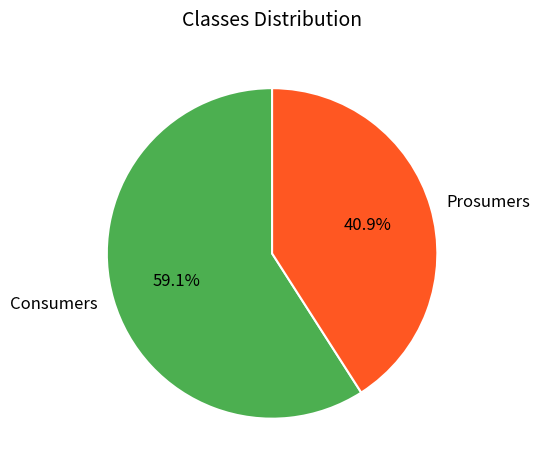

True or false: Consumers accounts for 59% of the total.

True